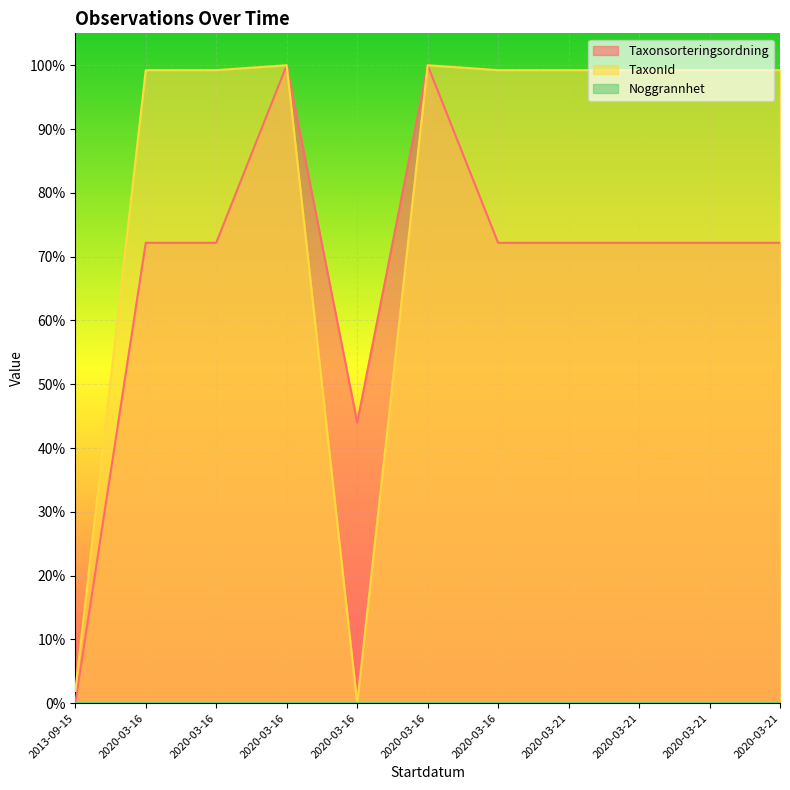

Does the chart display data point markers on the line(s)?

No